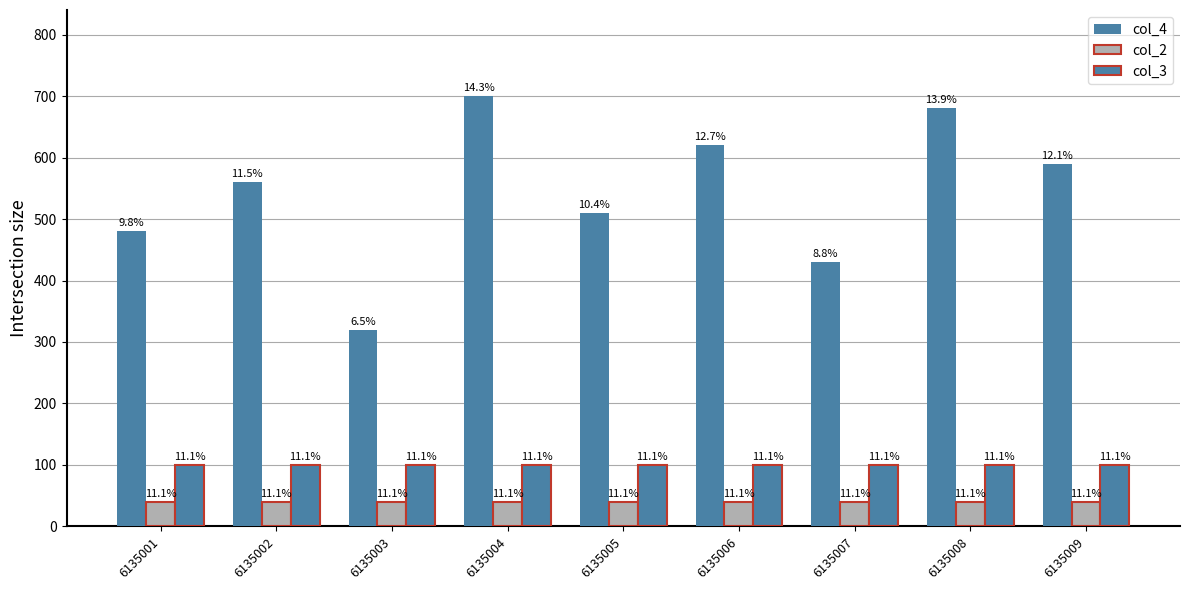

At which label does col_4 reach its minimum?

6135003